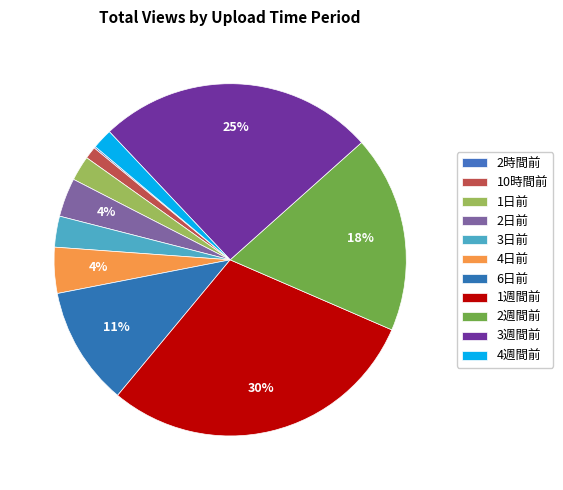

To the nearest percent, what is the average slice percentage?

9%